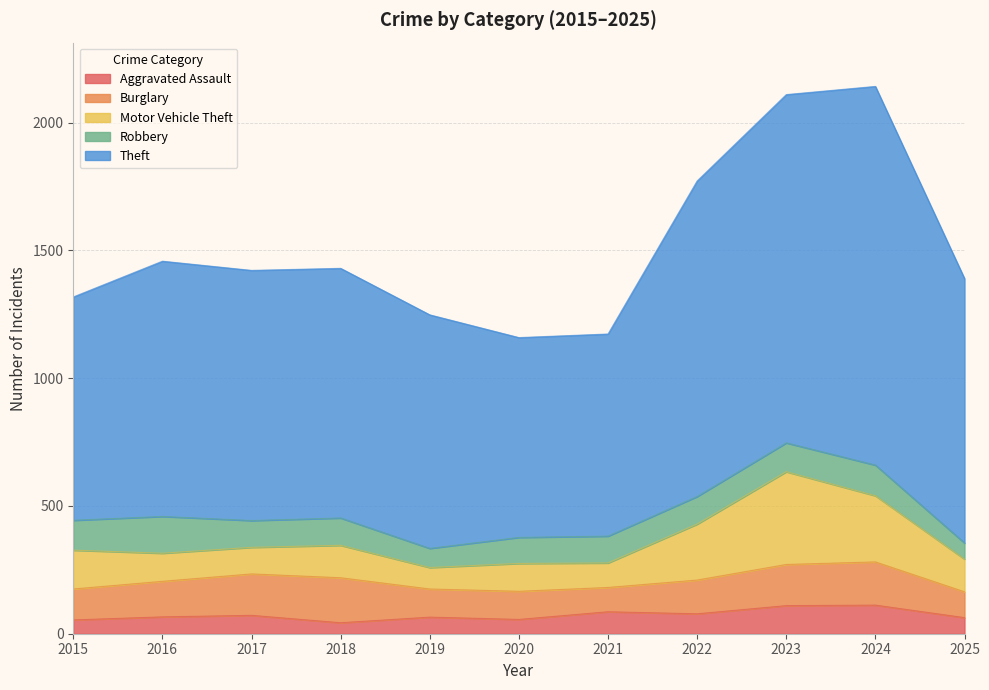

How many data points in Aggravated Assault are less than 66?

5